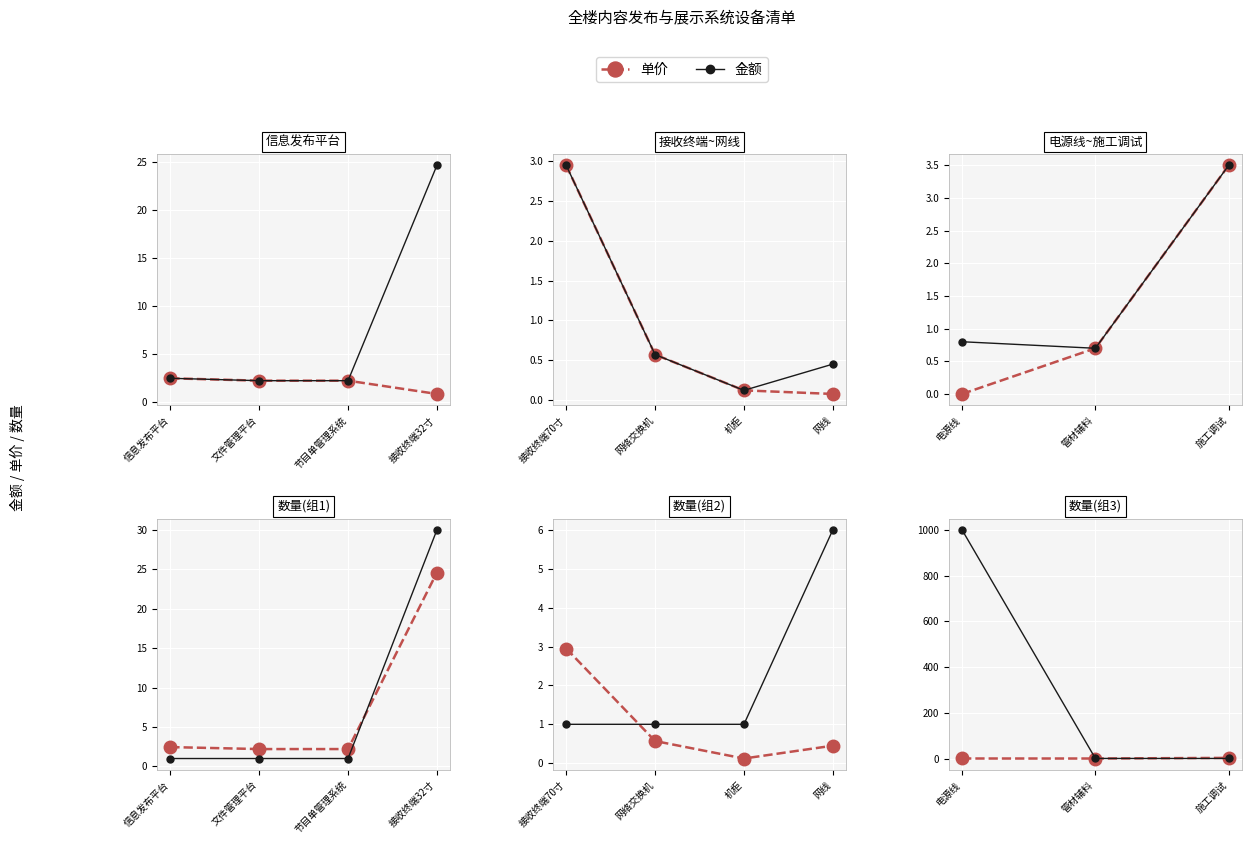

What is the average value of the 金额 series?

334.0